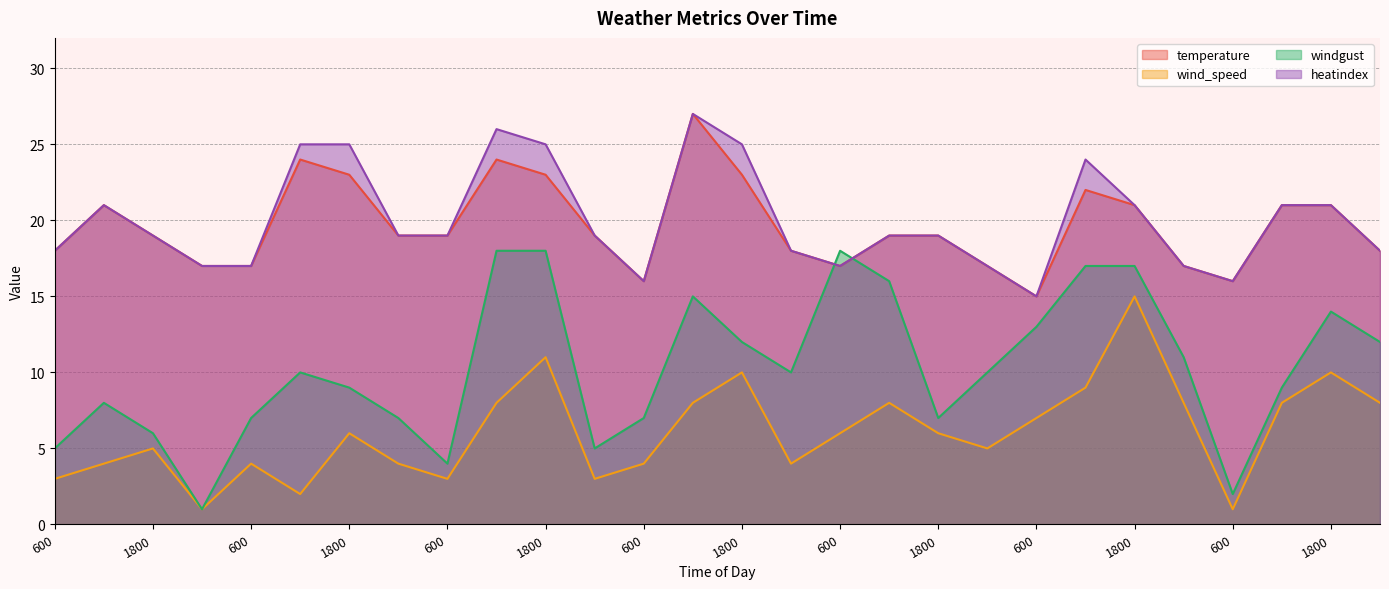

What is the total value across all series at 1800?

49